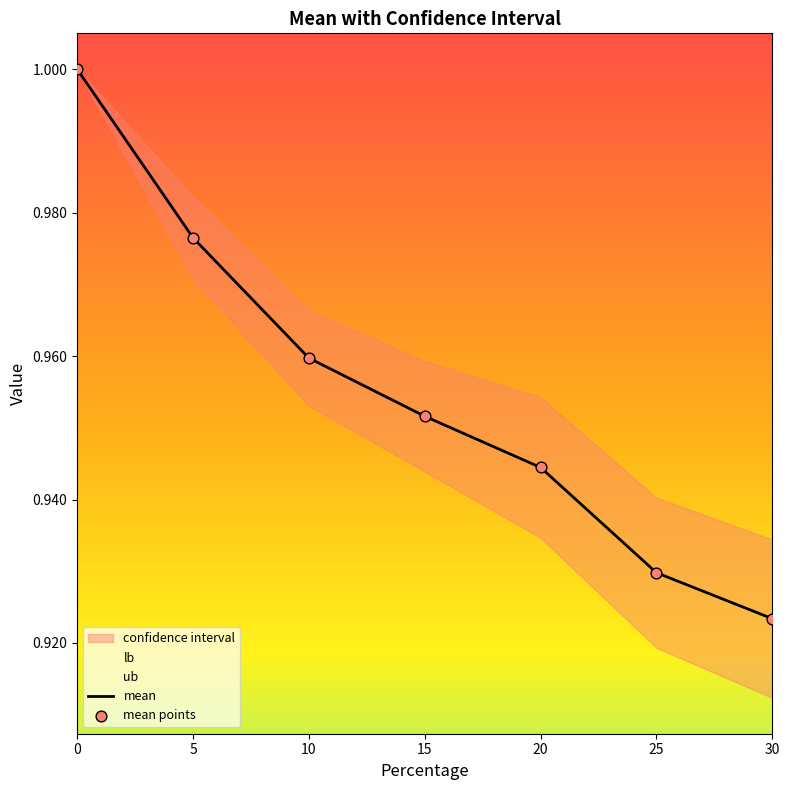

Which series has the largest total across all categories?

ub